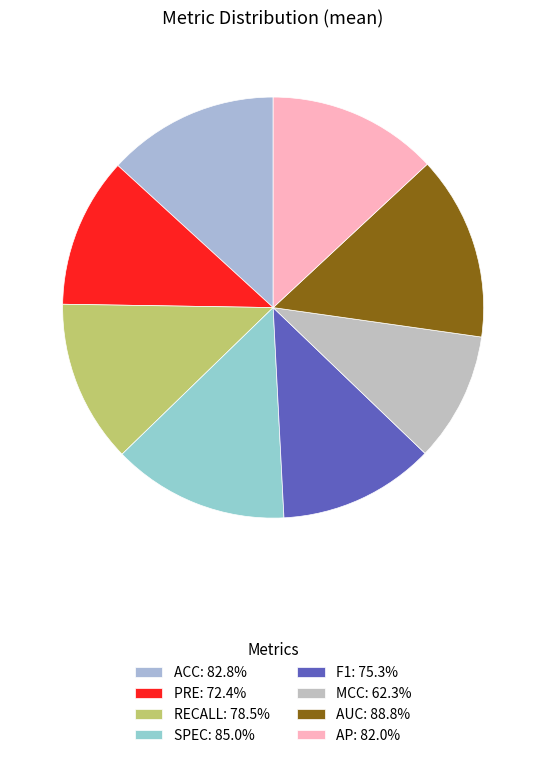

How many slices are in this pie chart?

8